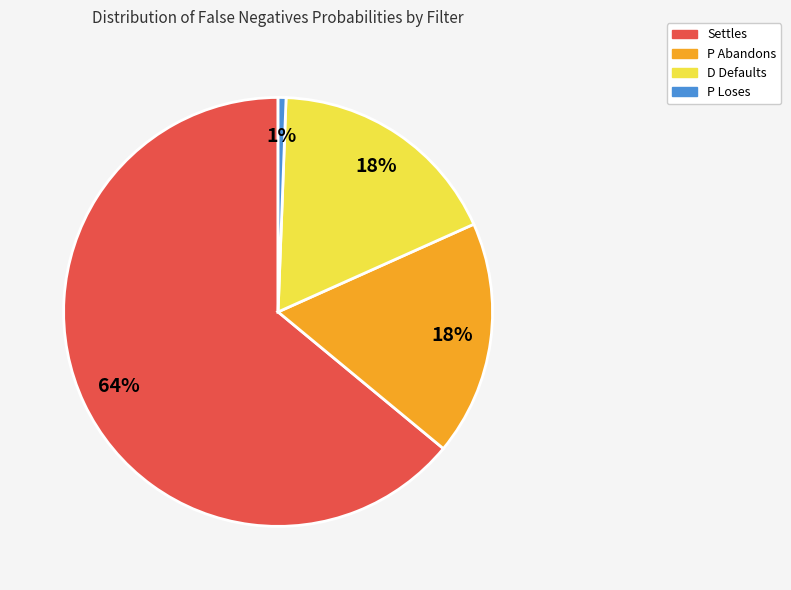

Which category has the smallest portion of the pie?

P Loses